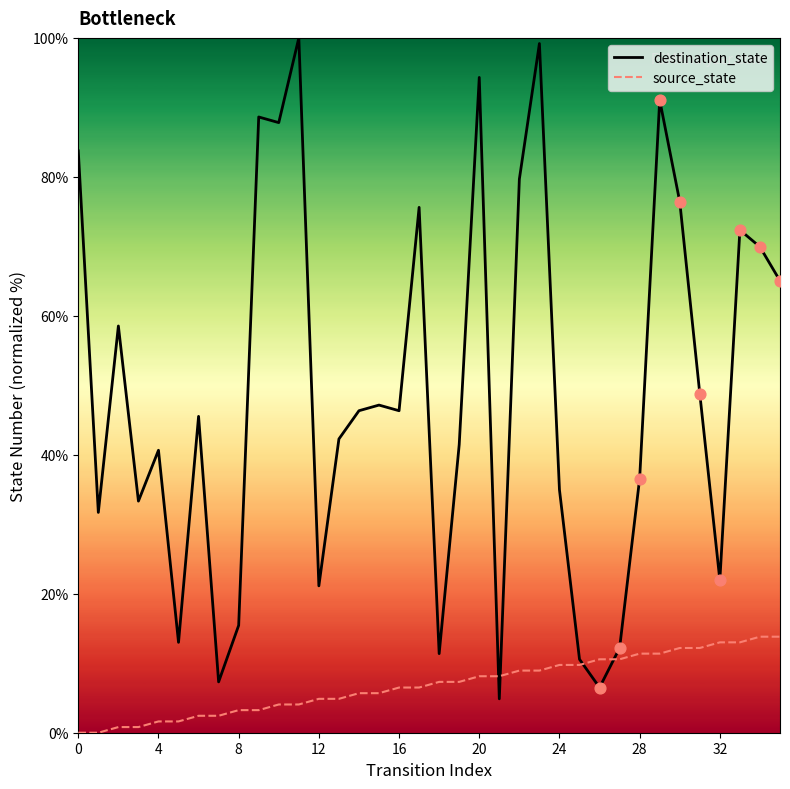

Which series has the widest spread of values?

destination_state